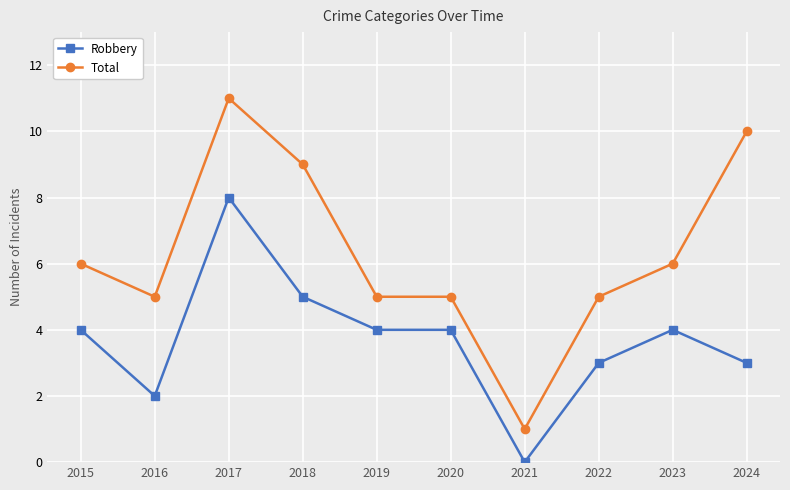

True or false: Total and Robbery intersect in this chart.

False